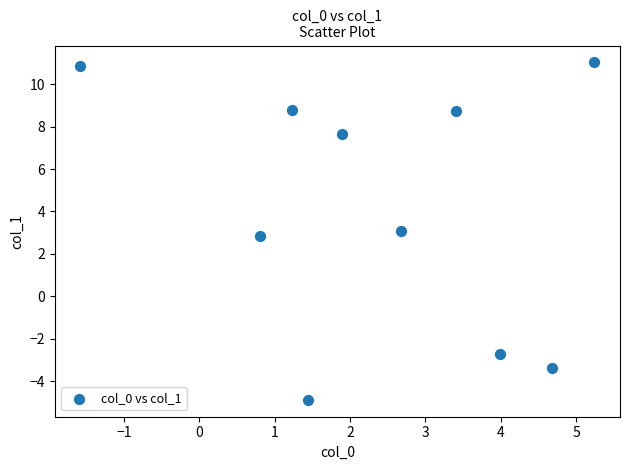

What is the average Y value?

4.2